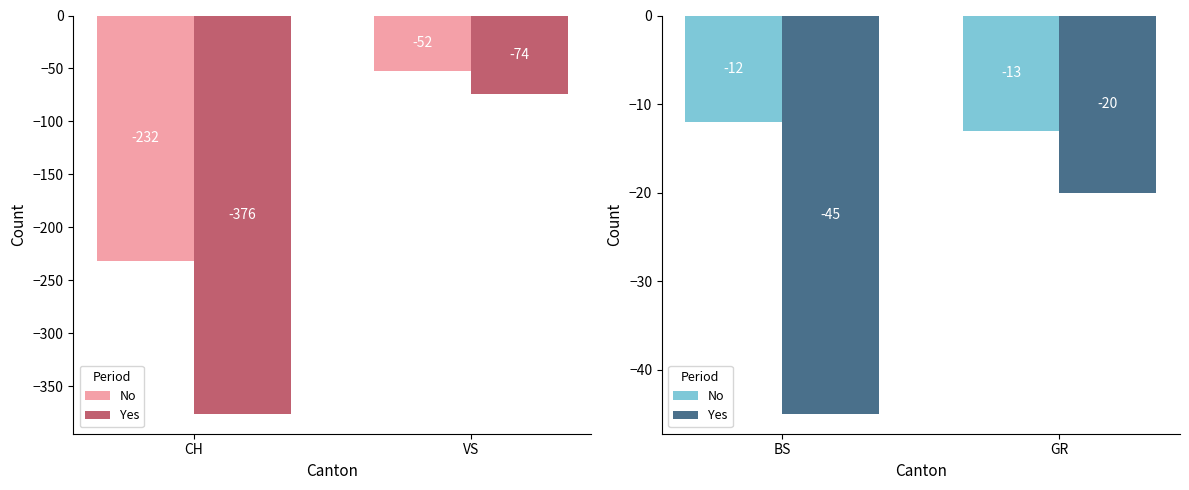

What is the maximum value for No?

-12